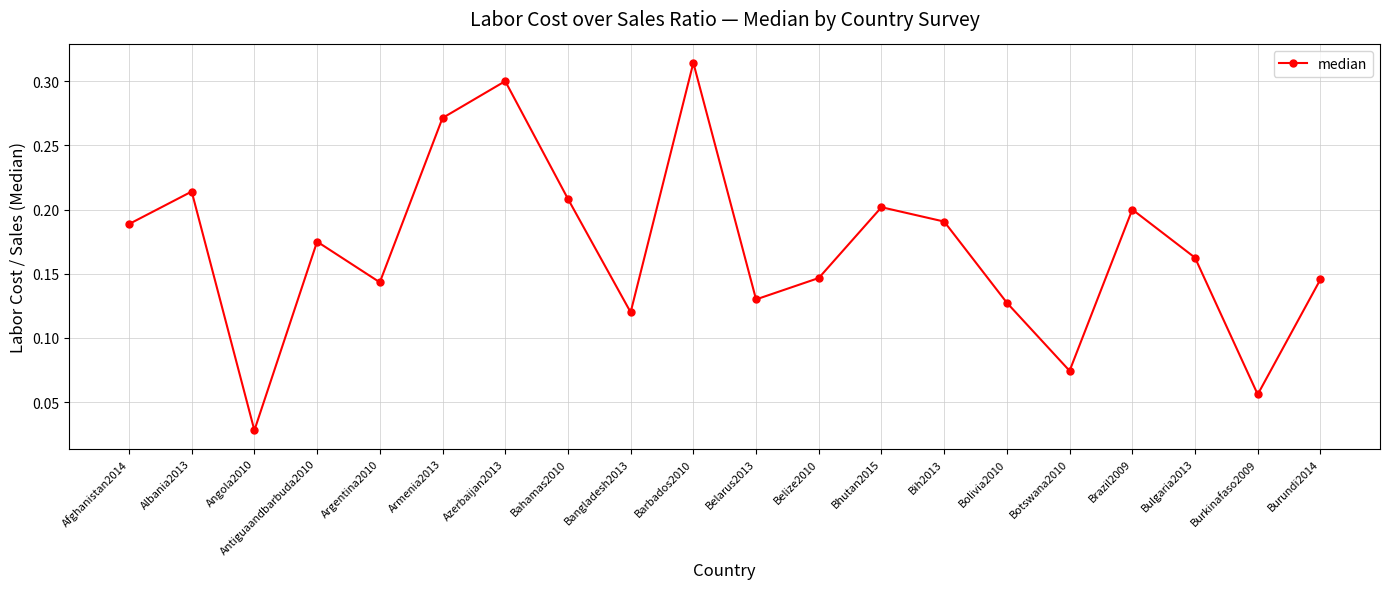

How many points are lower than both their immediate neighbors (excluding endpoints)?

6